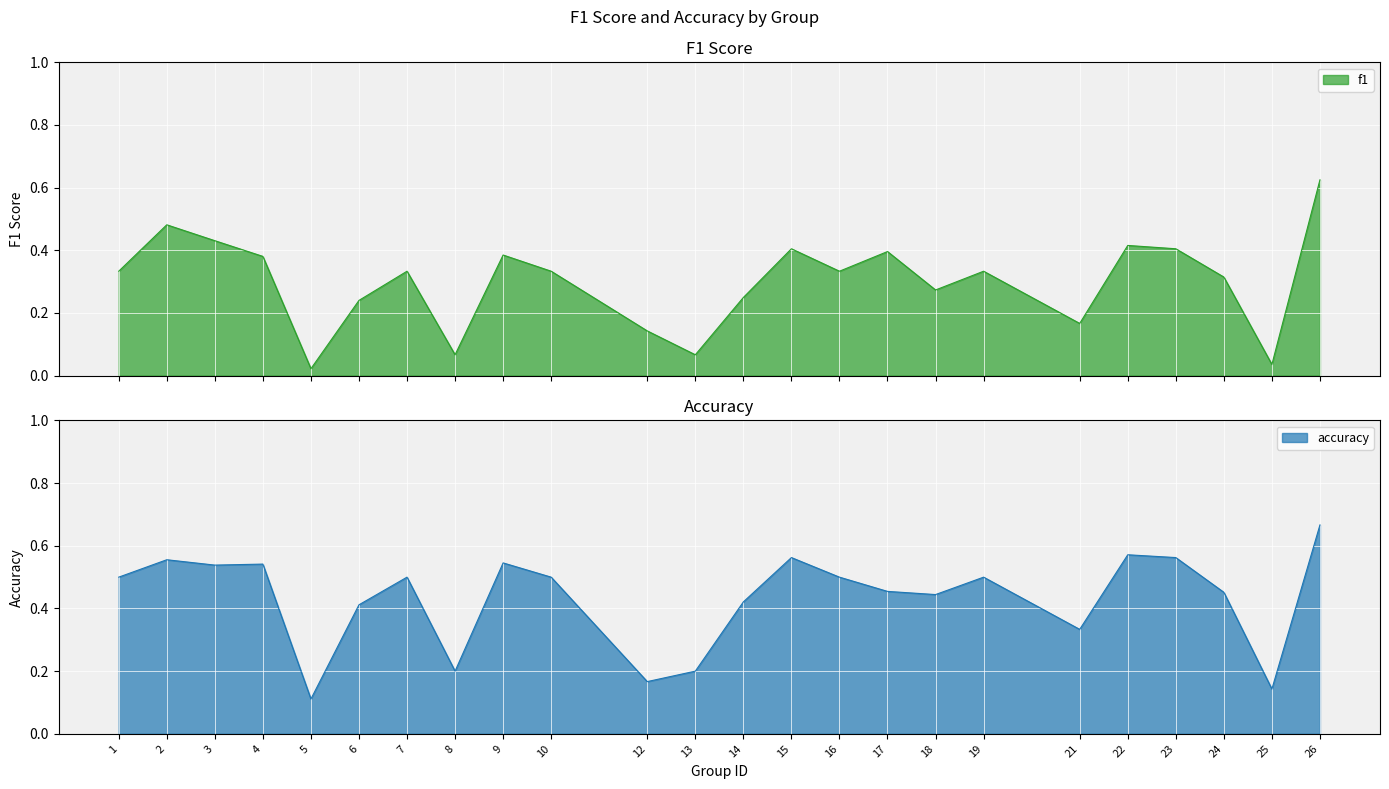

Is it true that f1 equals 0.0 at 21?

False